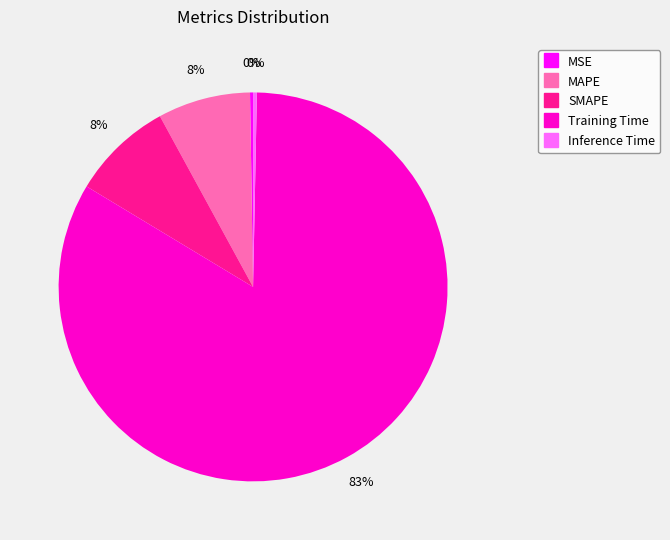

What percentage is the SMAPE slice, to the nearest percent?

8%